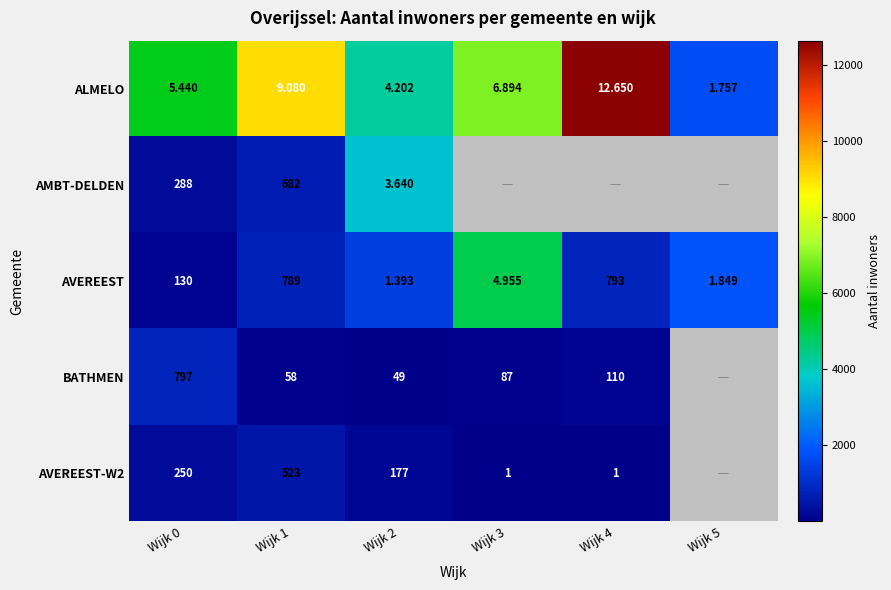

Which category has the lowest value across all series?

Wijk 3